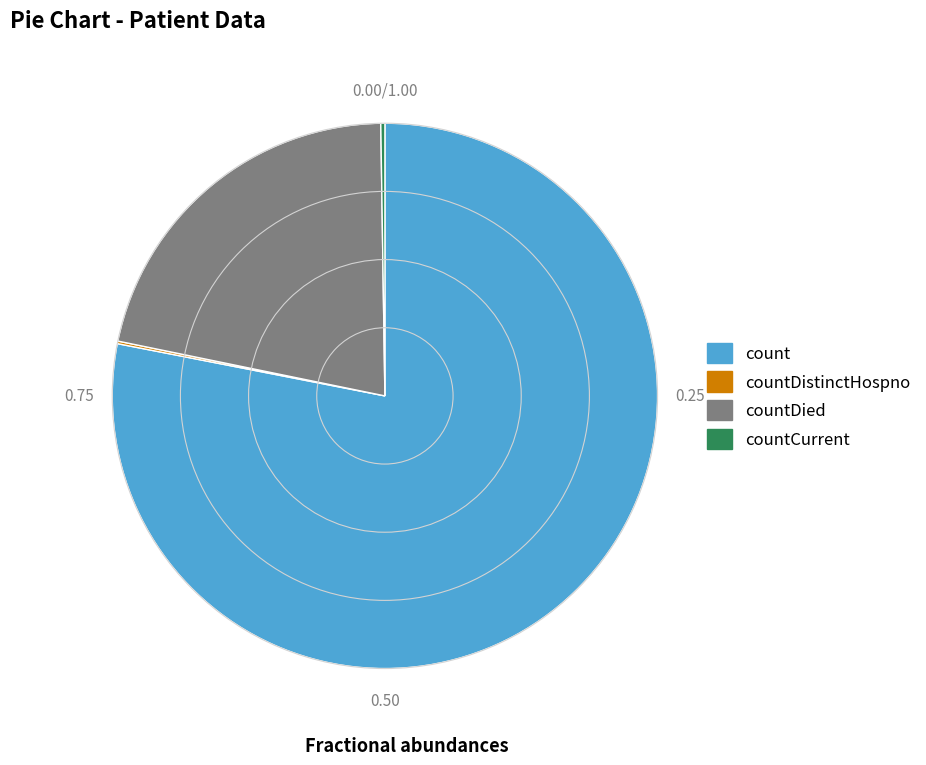

Does count account for over 50% of the chart?

Yes